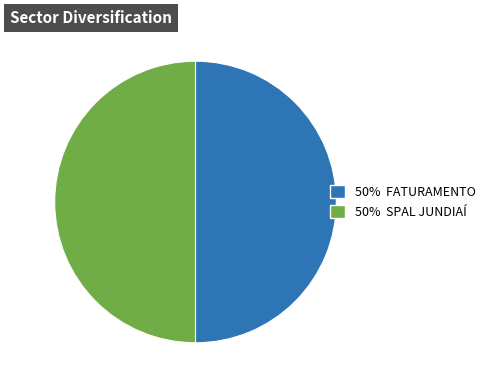

What is the ratio of the value at 50% FATURAMENTO to the value at 50% SPAL JUNDIAÍ?

1.0